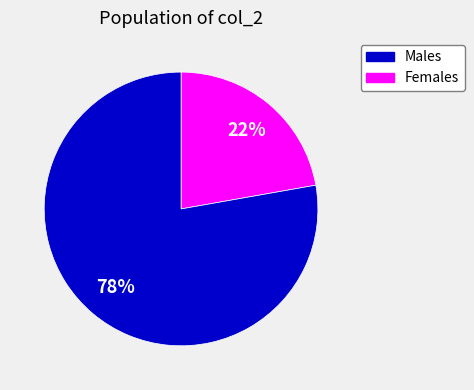

Is there any slice that represents more than half of the pie?

Yes